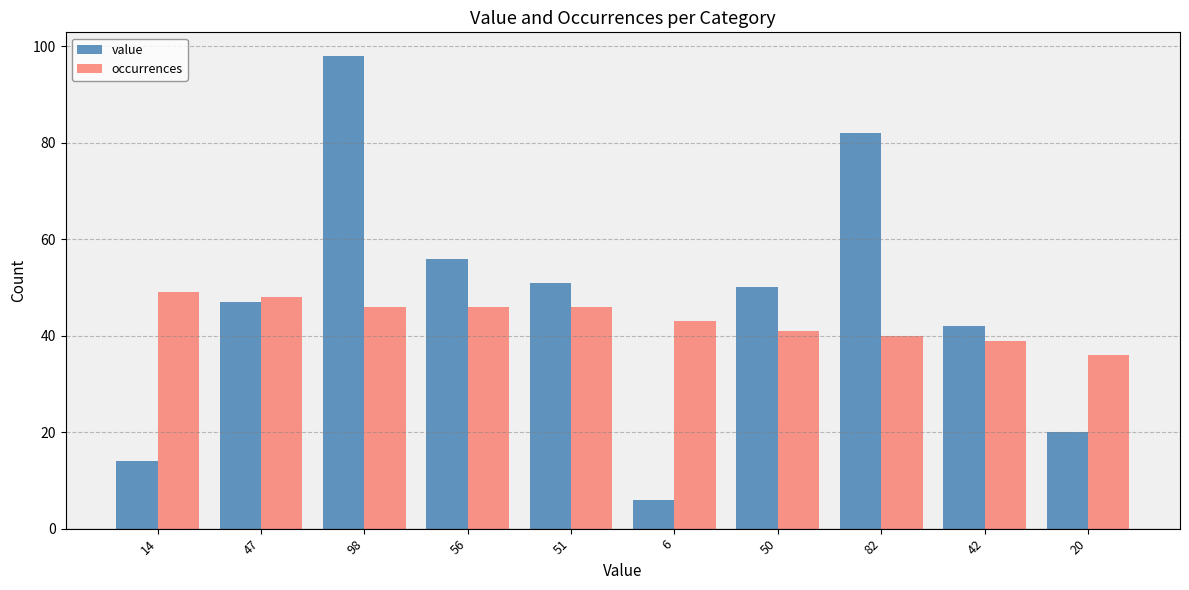

Between 50 and 42, which series saw the biggest shift?

value